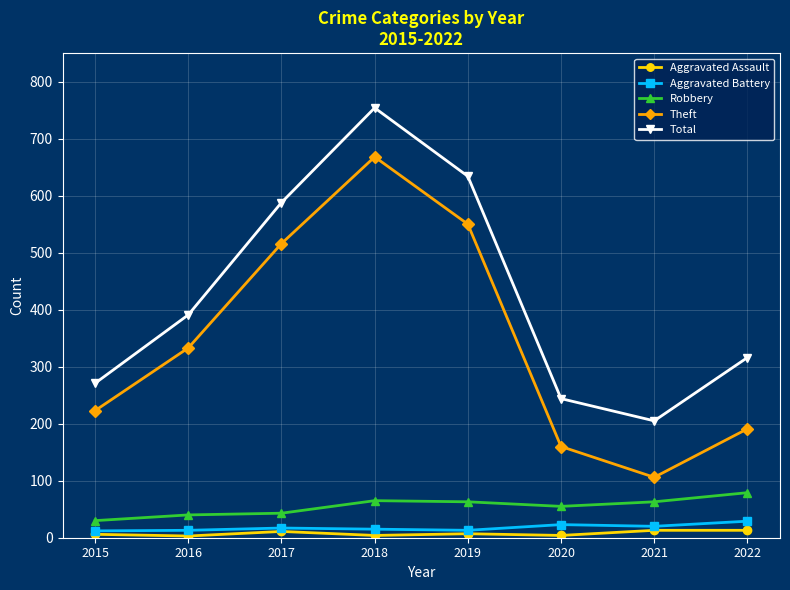

True or false: Aggravated Assault and Theft intersect in this chart.

False